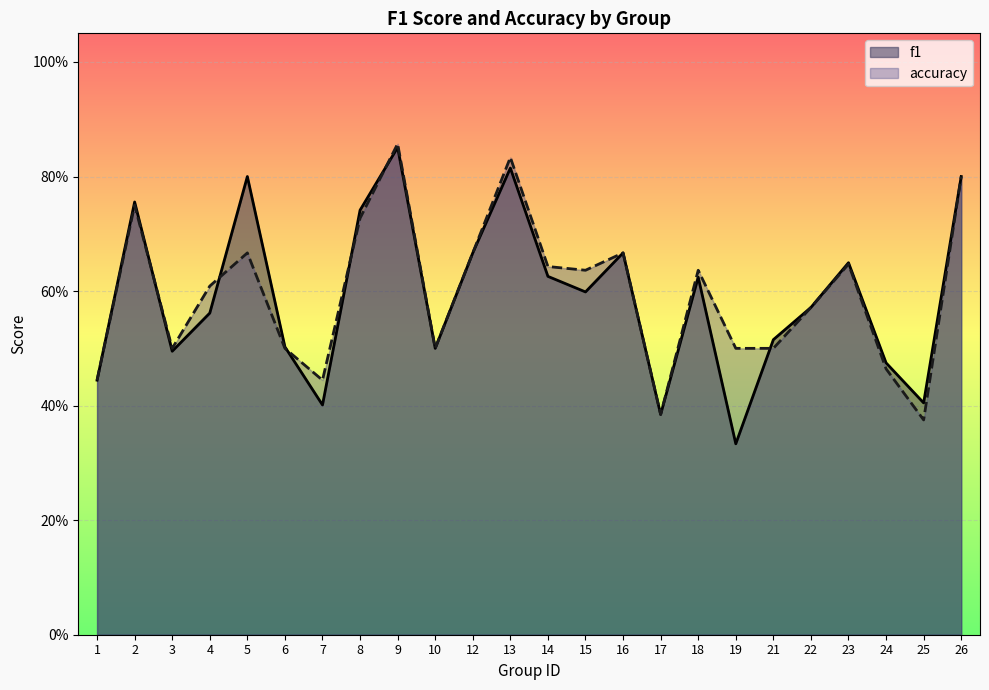

At which category is the sum across all series the highest?

9